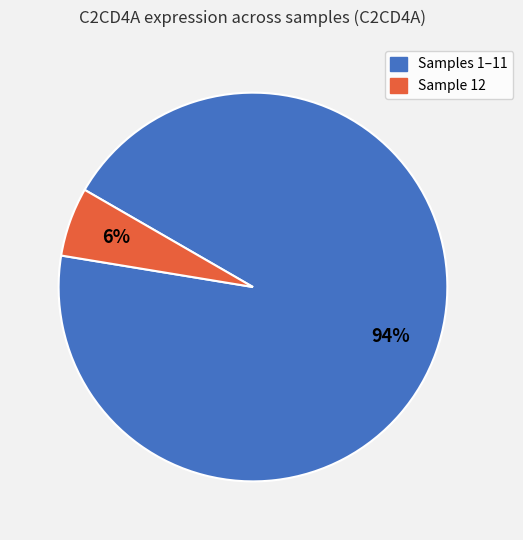

To the nearest percent, what is the average slice percentage?

50%